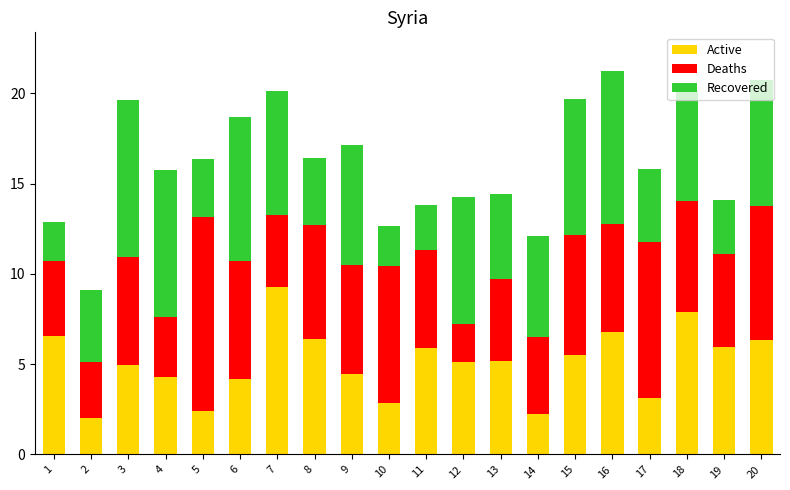

Is it true that Active equals 2.7 at 15?

False